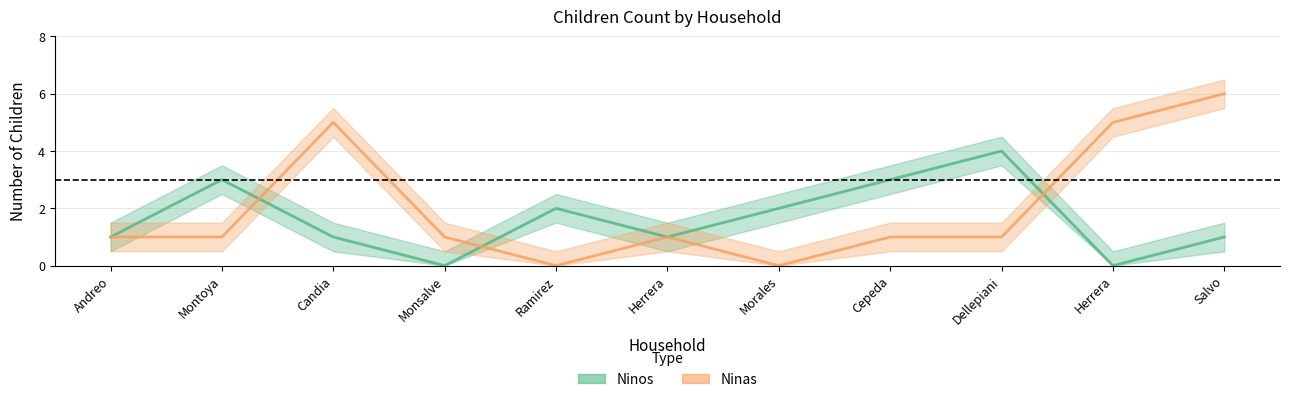

The Ninos series shows 3 at Cepeda. True or false?

True